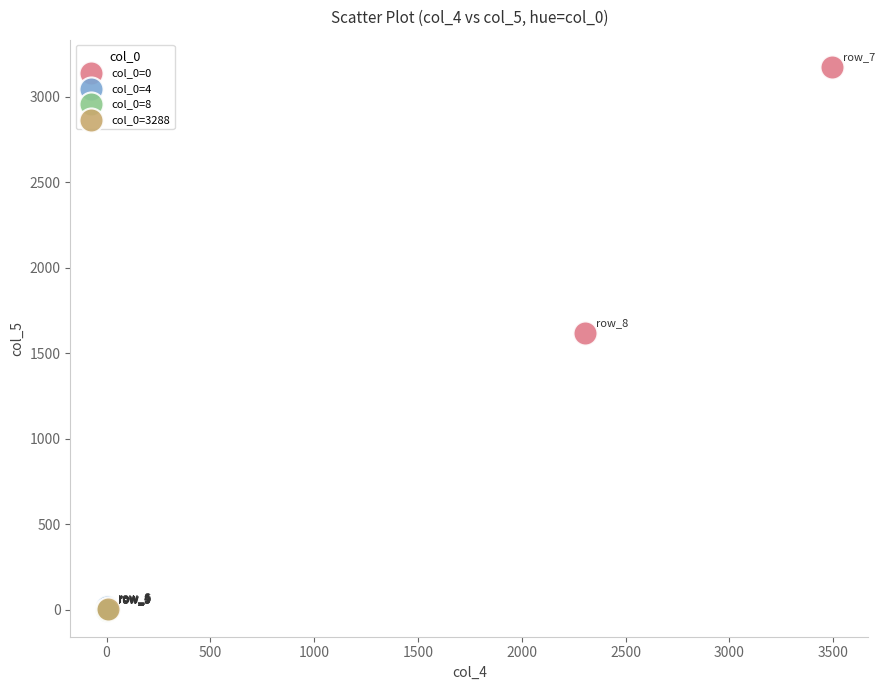

What are all the series names shown in the legend?

col_0=0, col_0=4, col_0=8, col_0=3288